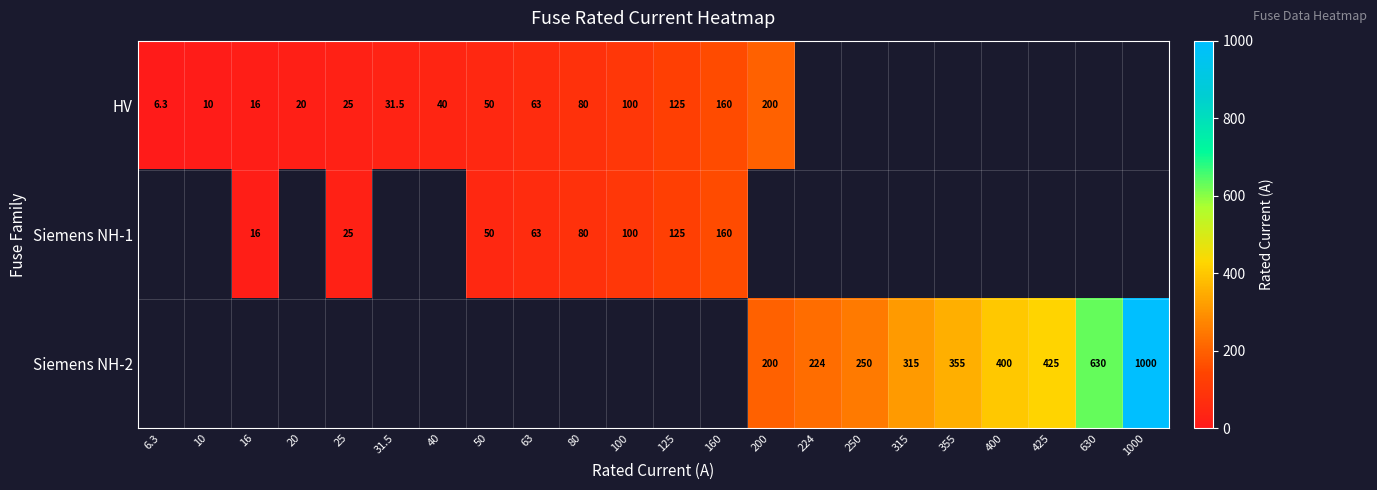

How many series are shown in this chart?

3